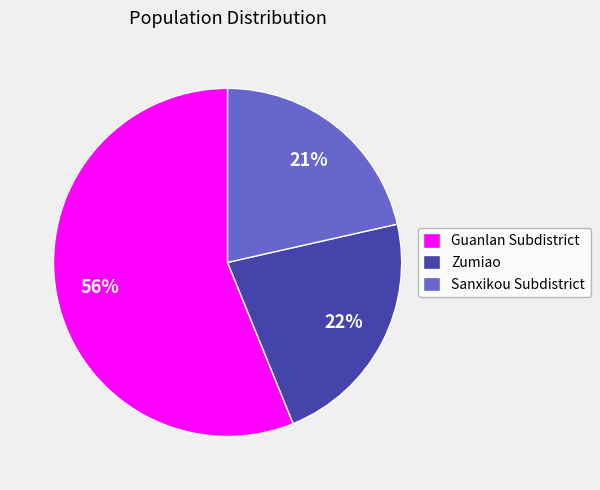

Does Sanxikou Subdistrict represent more than half of the total?

No